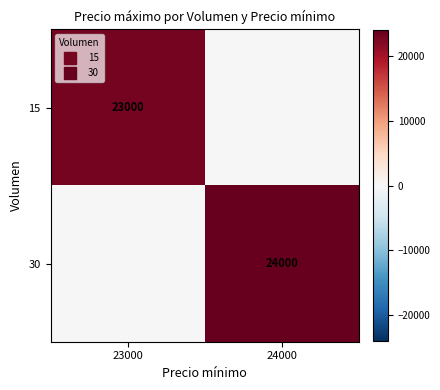

Which series has the widest spread of values?

30